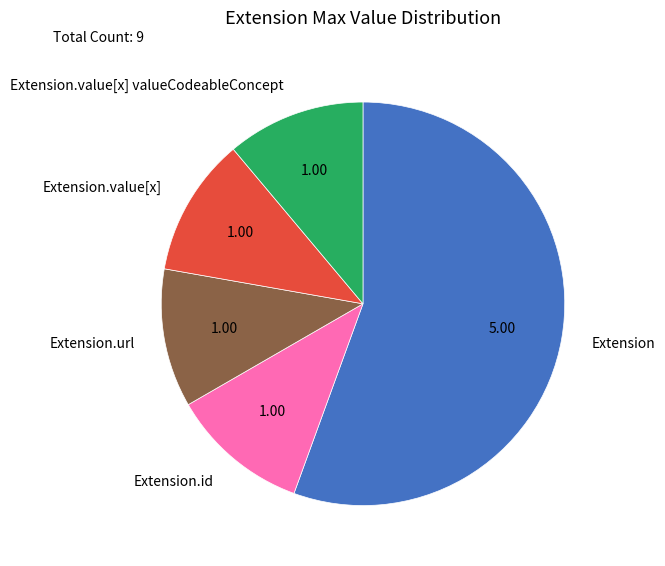

Which has a higher value, Extension.url or Extension?

Extension